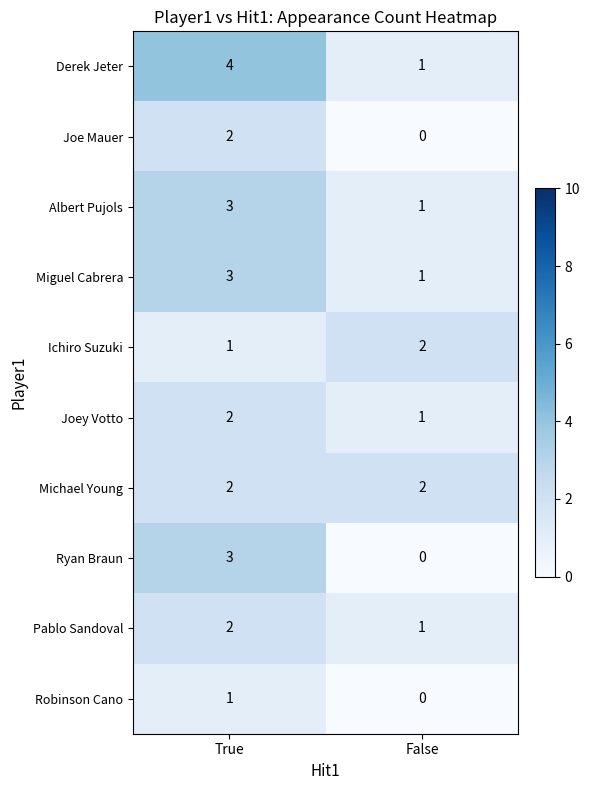

Where is Joey Votto nearest to the value 1?

False